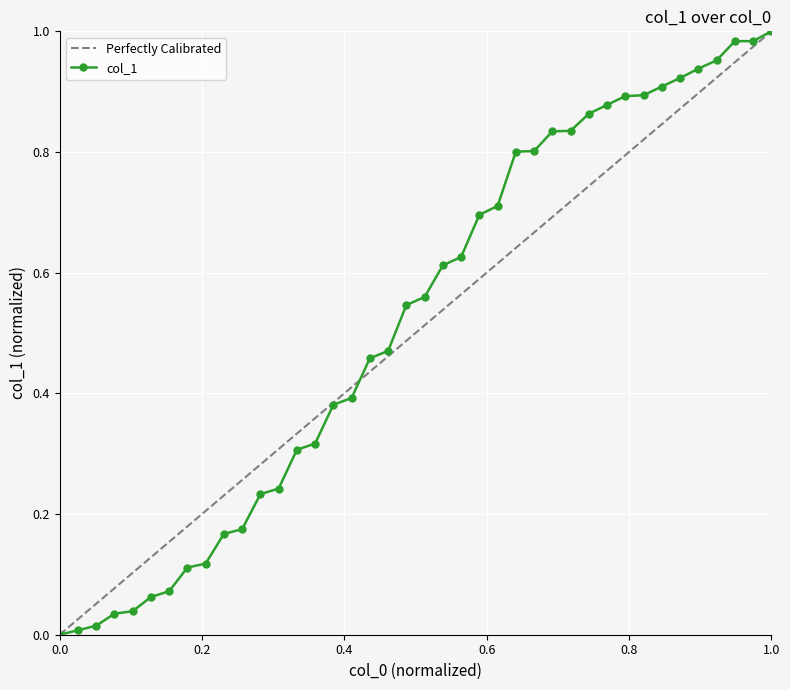

The col_1 series shows 1.7 at 1.0. True or false?

False